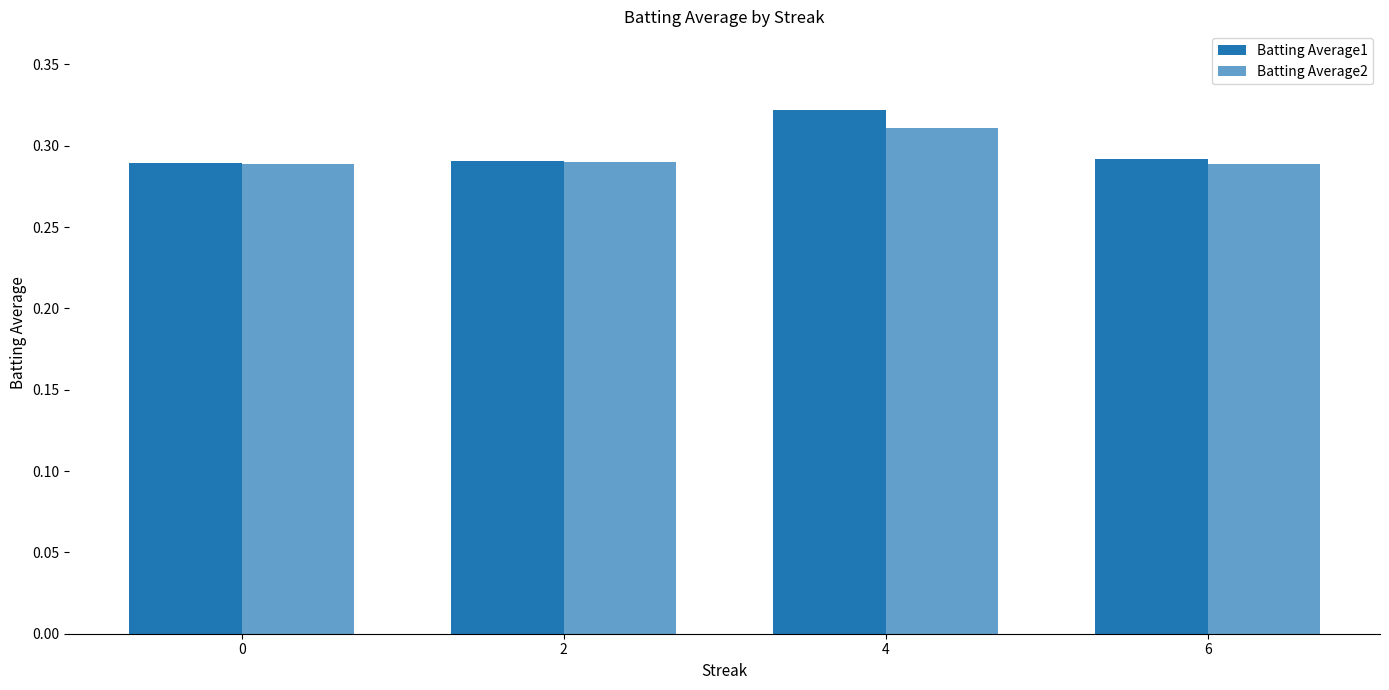

What is the minimum value shown in the chart?

0.3